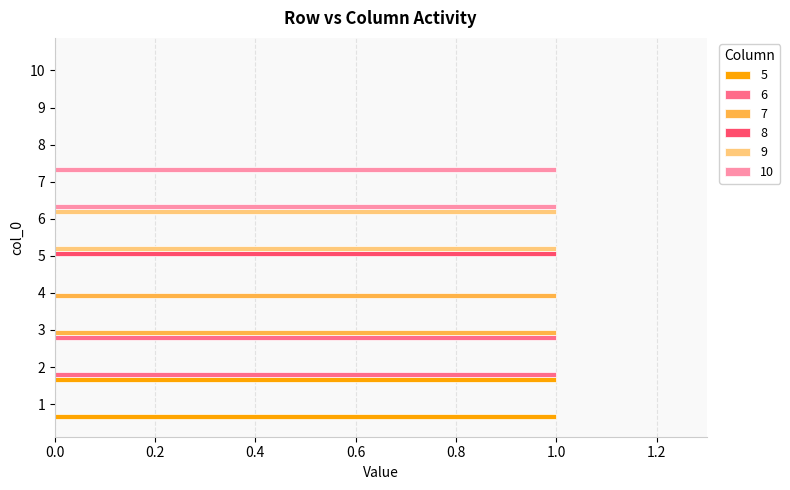

How many distinct data groups are displayed?

6